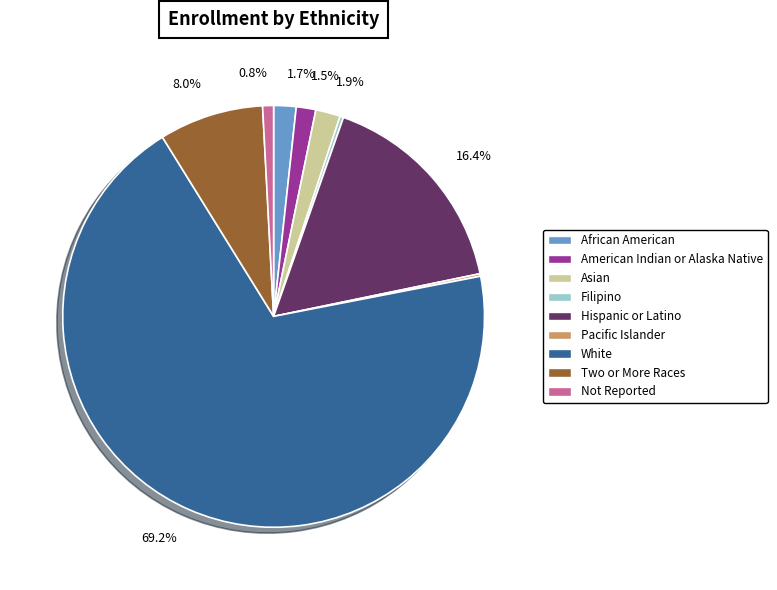

To the nearest percent, what is the difference between the largest and smallest slice percentages?

69%